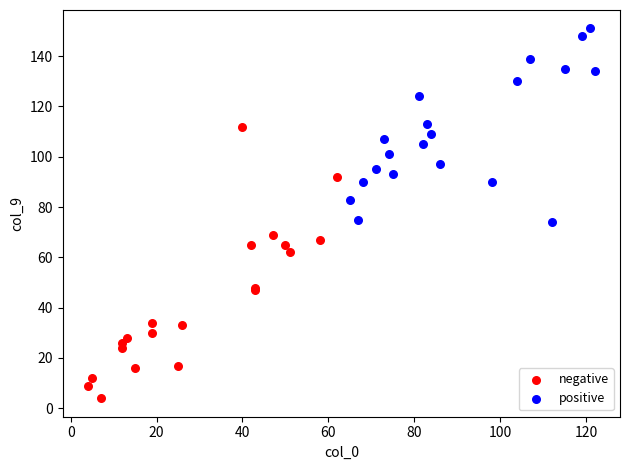

What are all the series names shown in the legend?

negative, positive